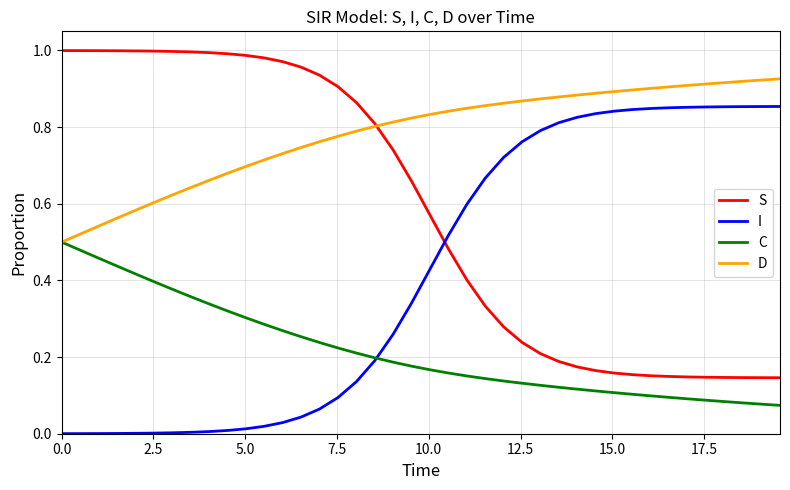

True or false: S and C cross at least once.

False